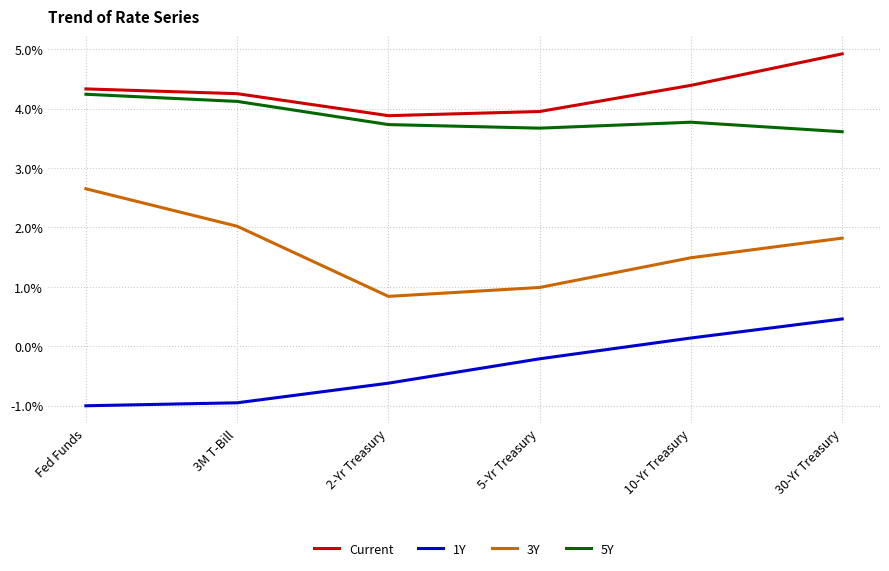

True or false: 1Y and Current cross at least once.

False